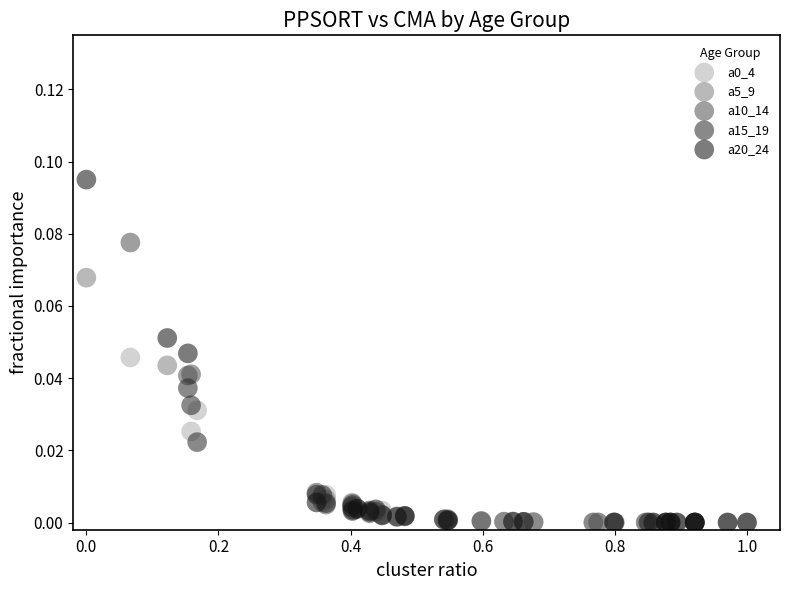

Which series contains the highest Y value?

a20_24